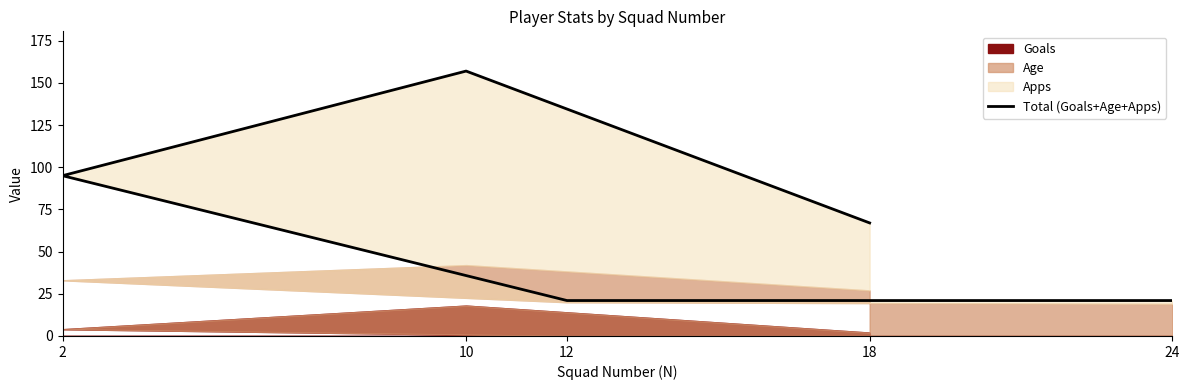

At which label is the value closest to 89?

2